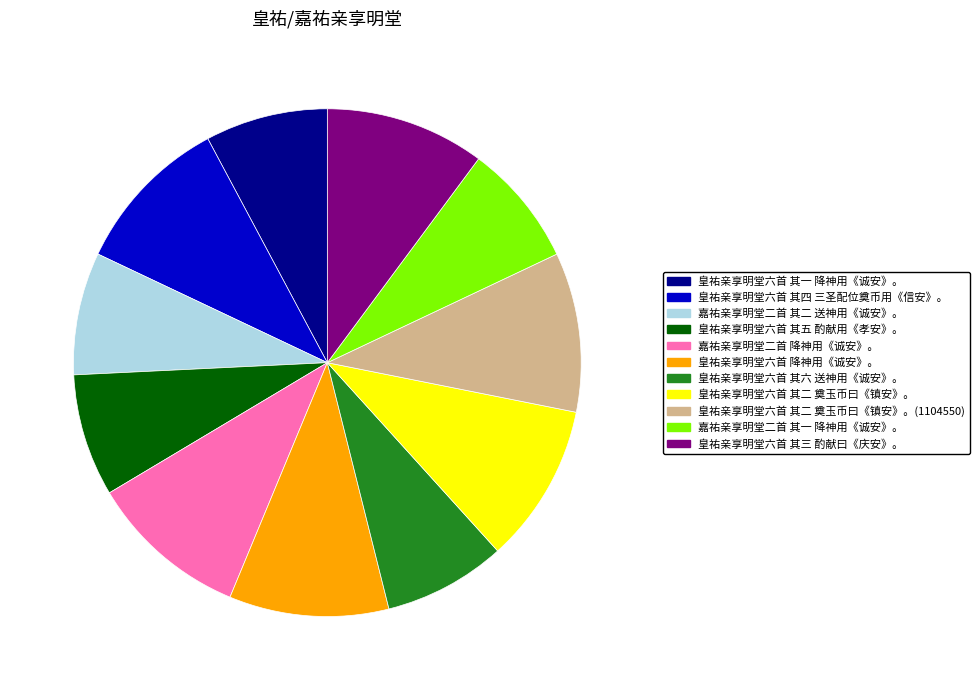

The 皇祐亲享明堂六首 其六 送神用《诚安》。 slice represents 8% of the pie. True or false?

True